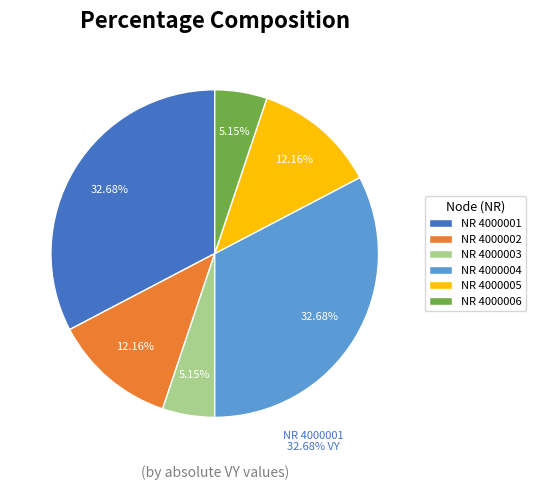

What percentage is the 4000002 slice, to the nearest percent?

12%